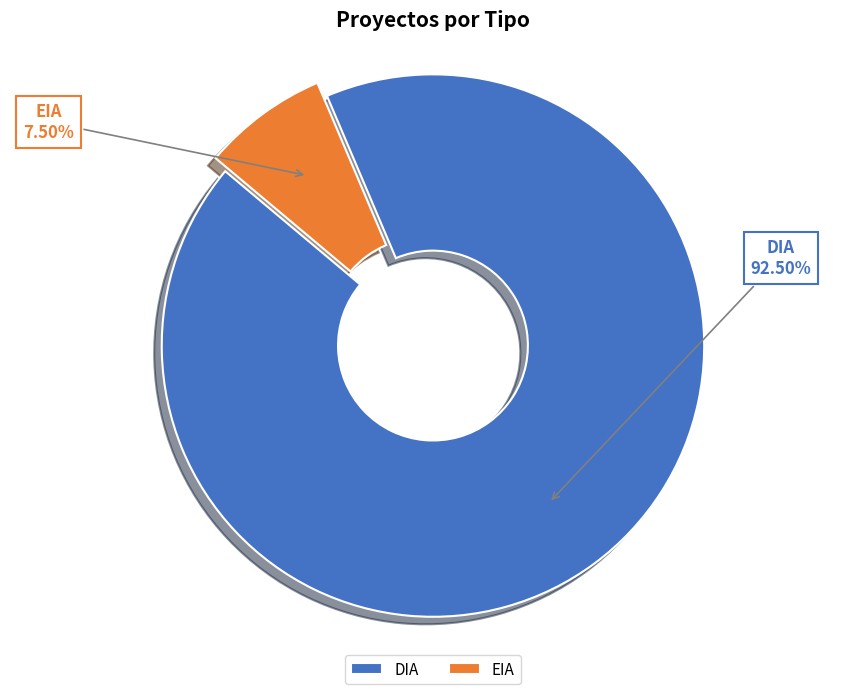

Is it true that EIA is 8% of the pie?

True